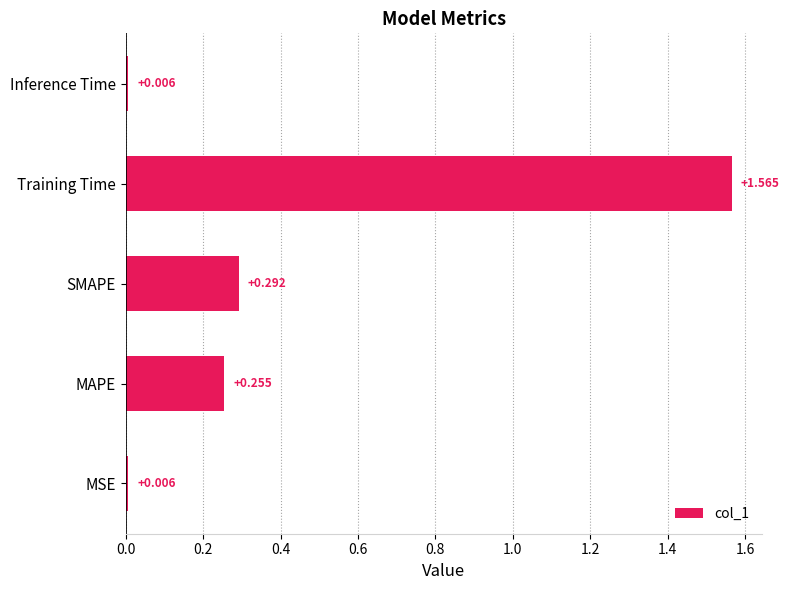

At which category does the chart reach its peak across all series?

Training Time